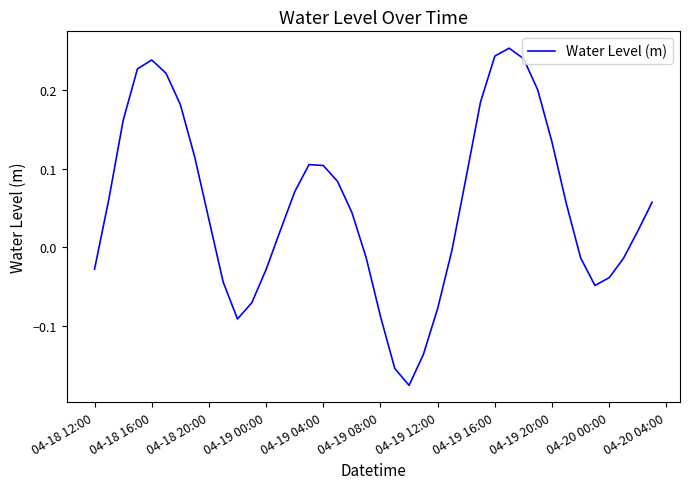

What is the difference between the maximum and minimum values?

0.4